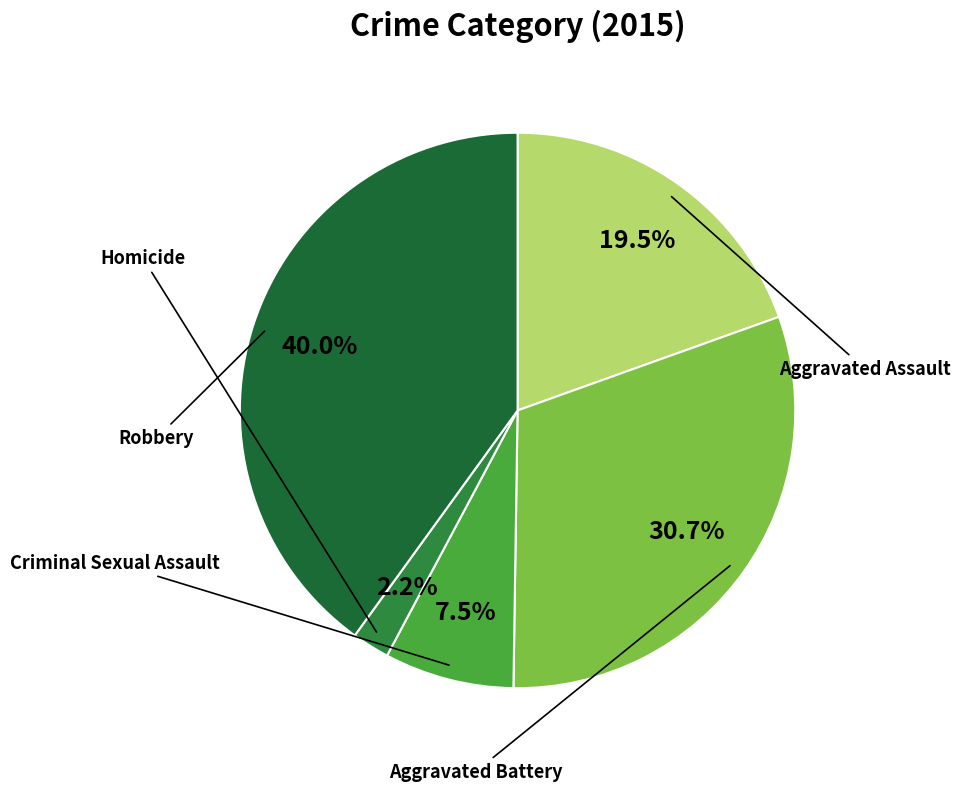

To the nearest percent, what portion does Aggravated Assault represent?

20%